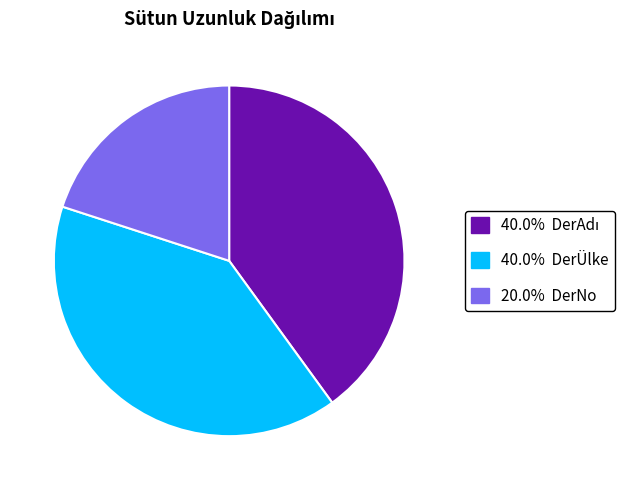

Does any single category account for the majority?

No